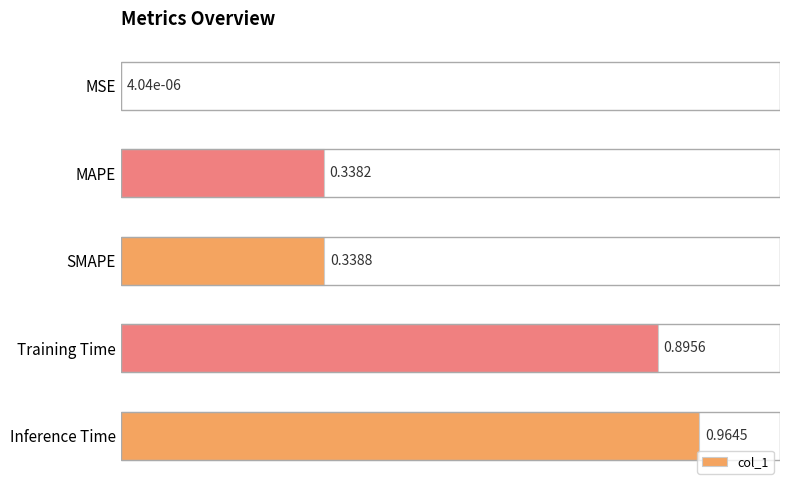

What is the sum of all values?

2.5